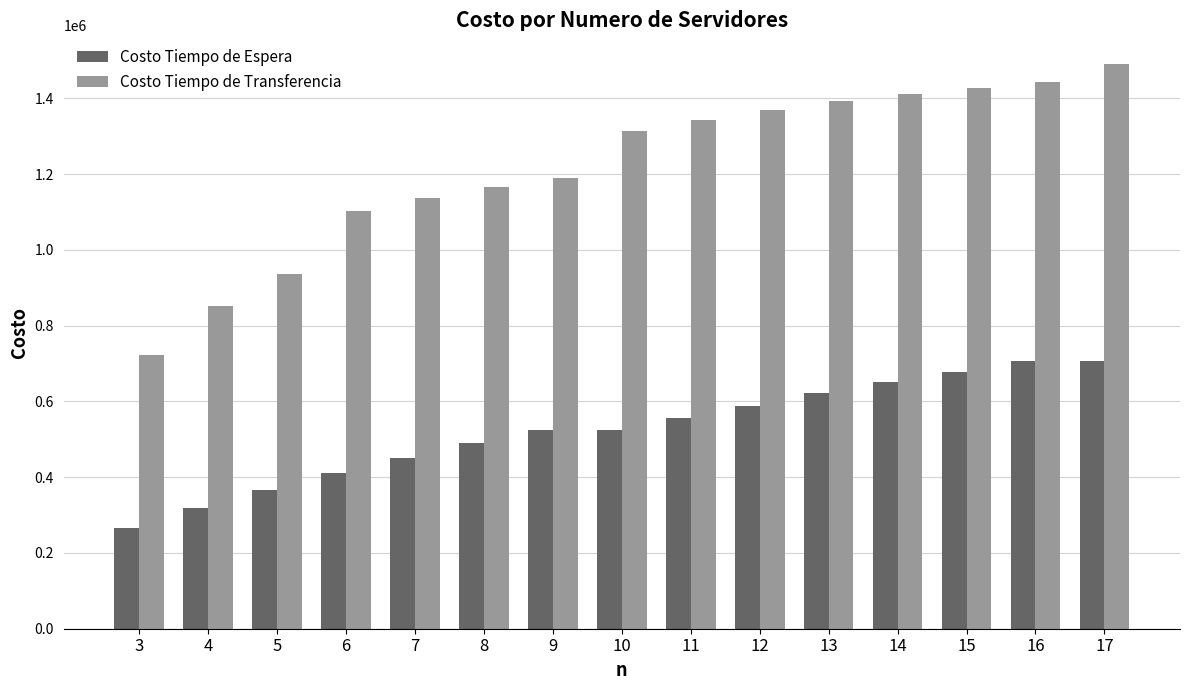

At which category is the sum across all series the highest?

17